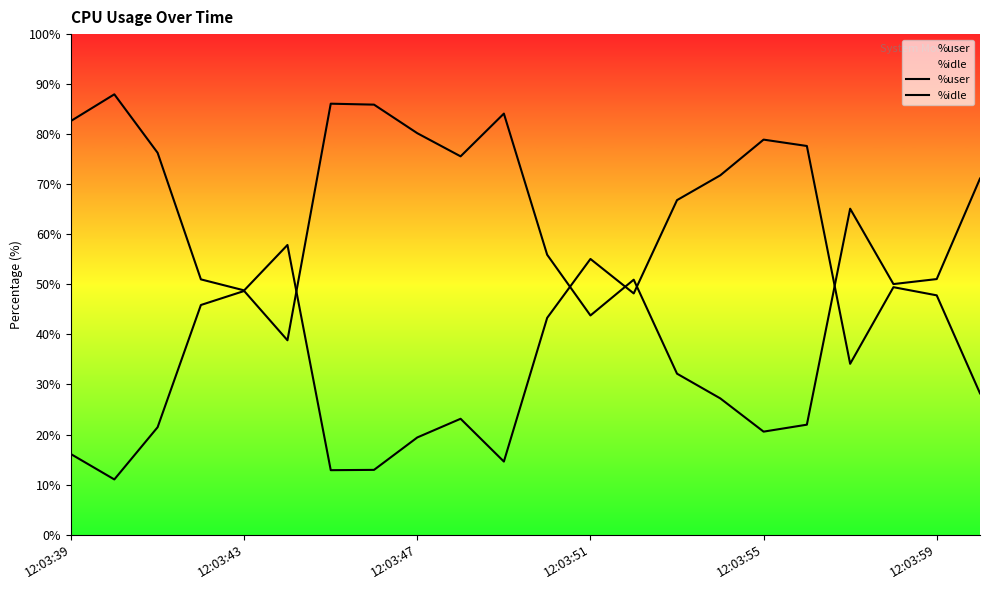

What is the sum of all %user values?

1083.8